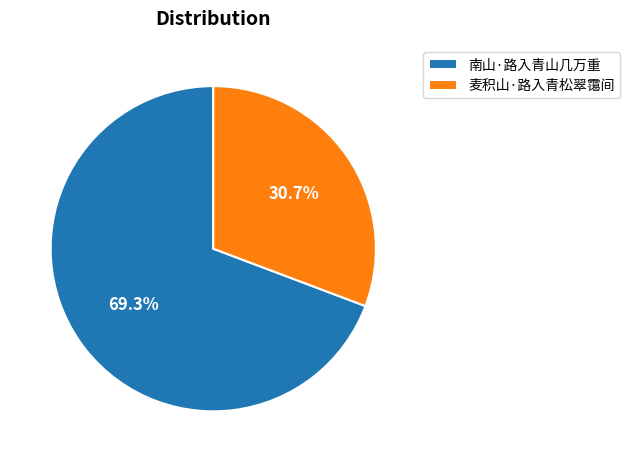

To the nearest percent, what percentage of the pie is 南山·路入青山几万重?

69%